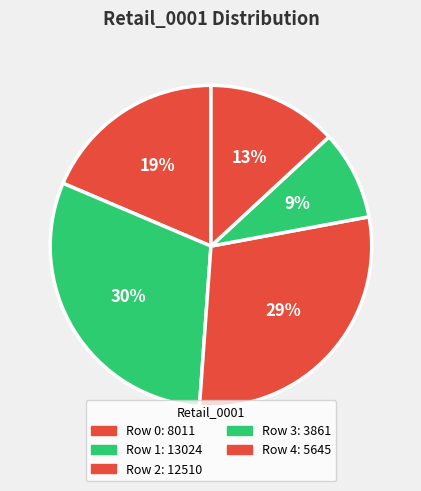

How much of the chart is everything except Row 2?

70.9%